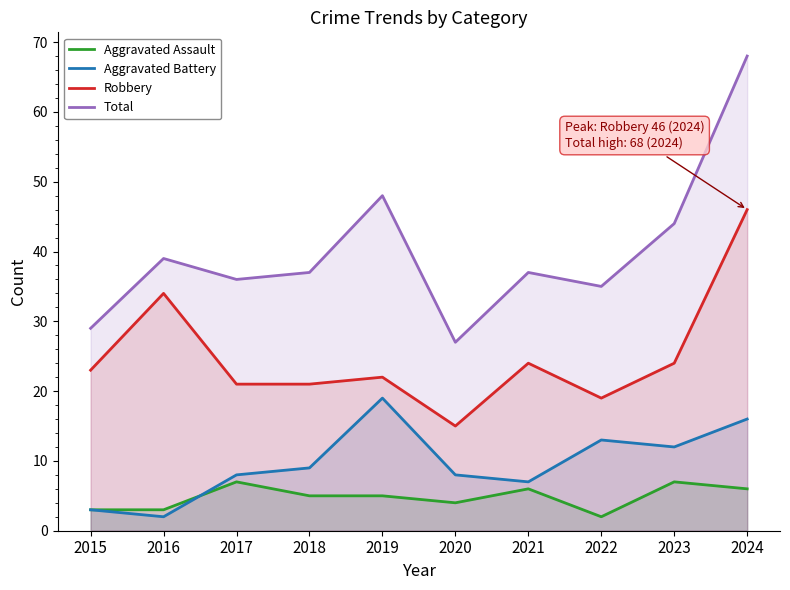

How many lines are shown in the chart?

4